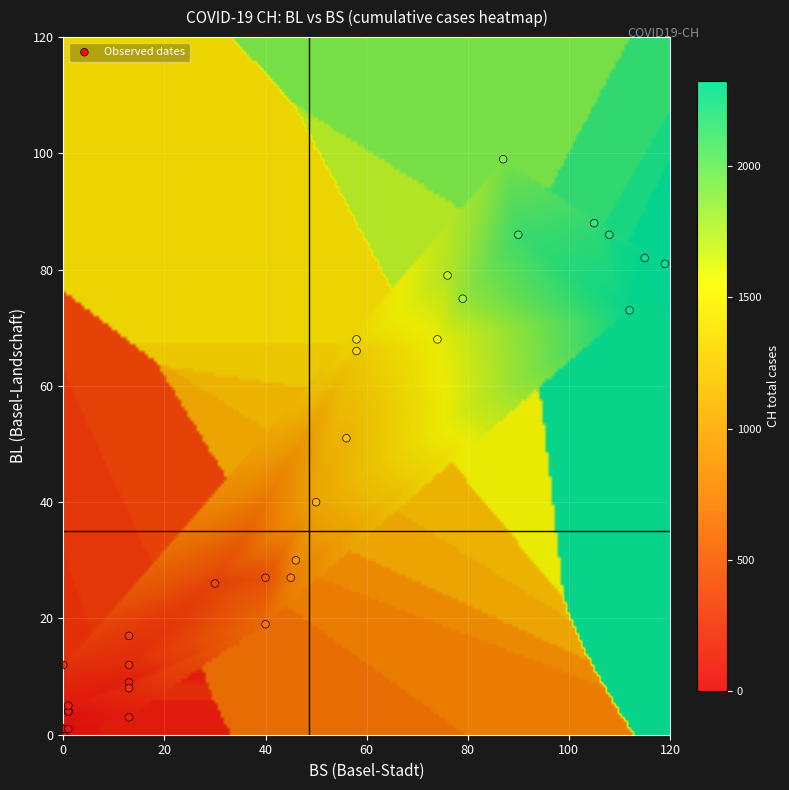

What Y value in the scatter plot is closest to 49?

51